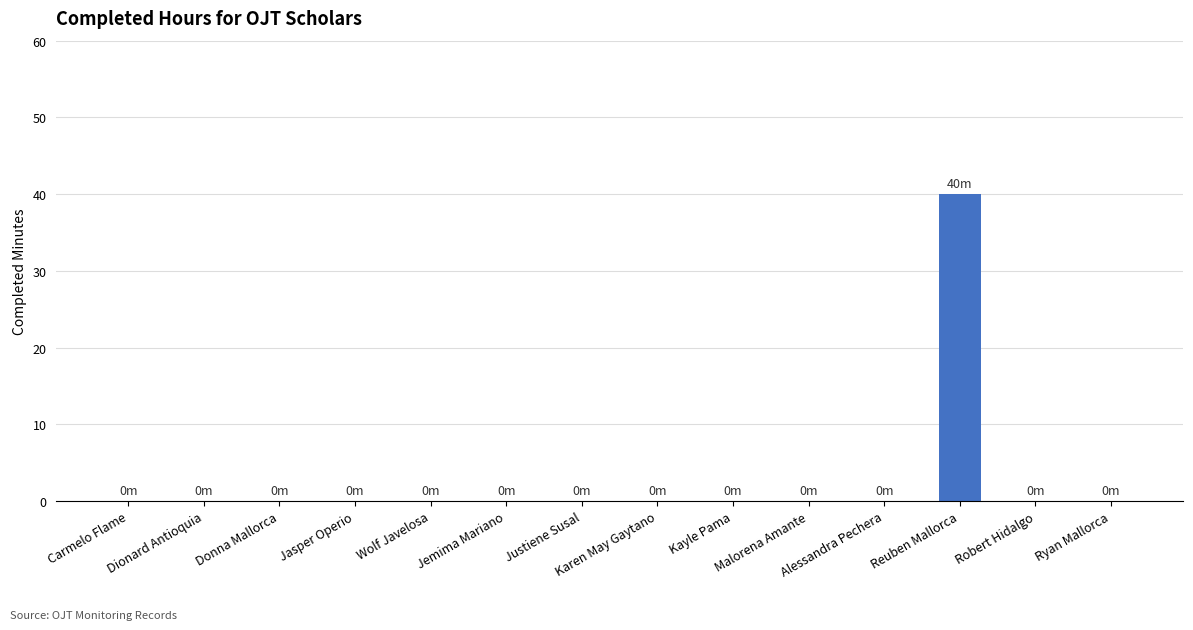

How many categories are shown in the chart?

14